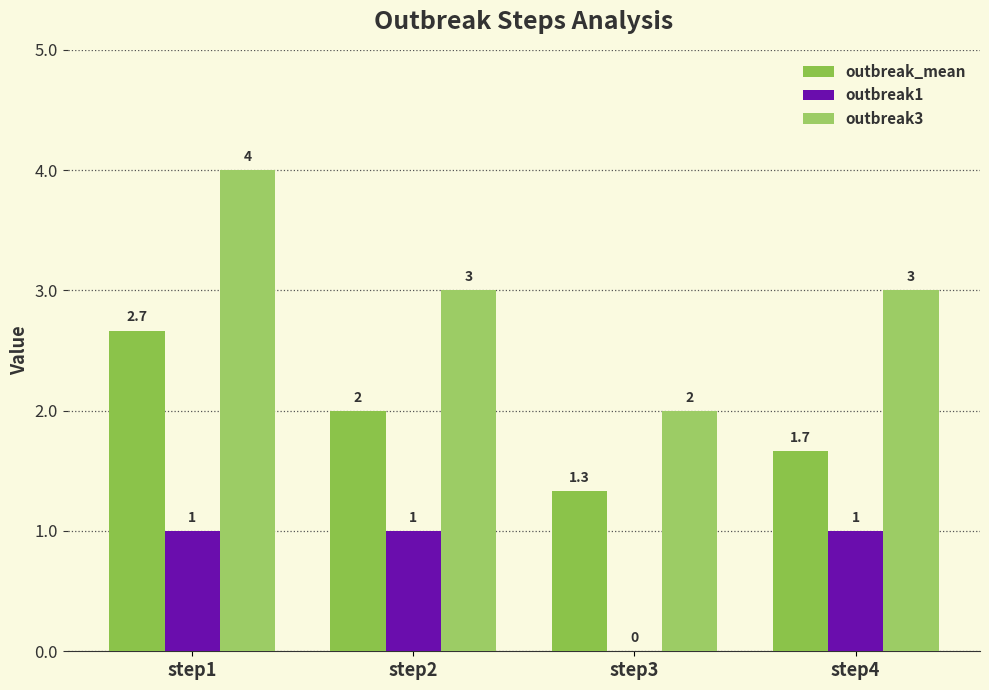

What is the approximate value of outbreak3 at step2?

3.0